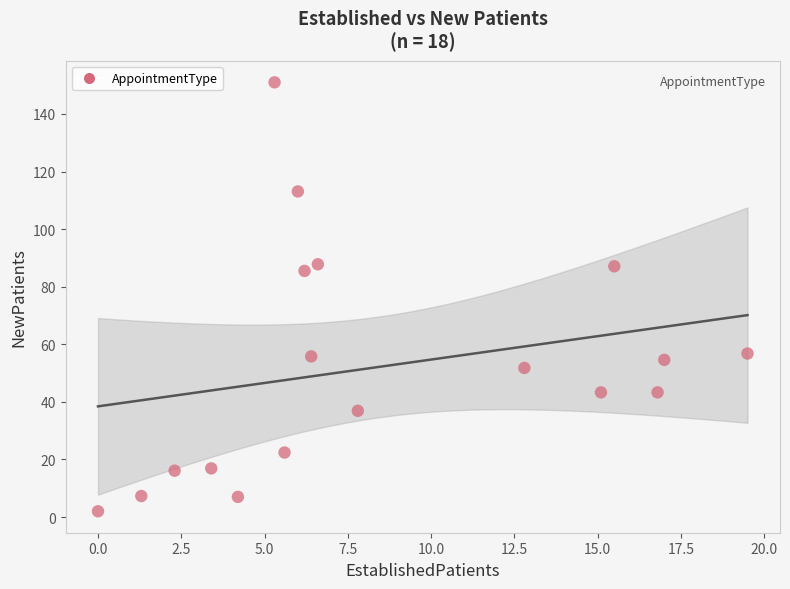

What is the range of Y values (max minus min)?

149.0